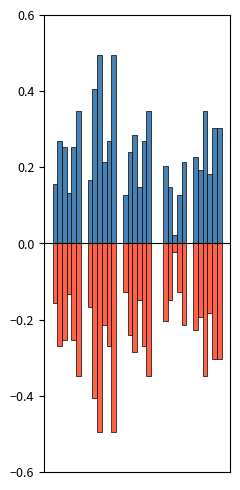

Does the chart contain stacked bars?

No